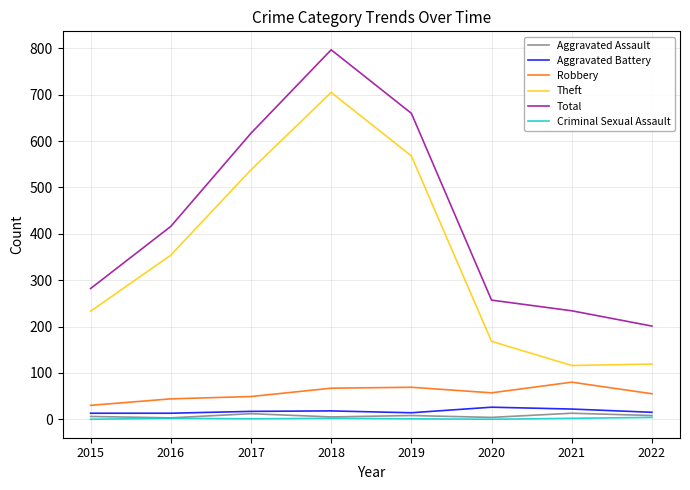

What is the difference between the maximum and minimum values in the Total series?

596